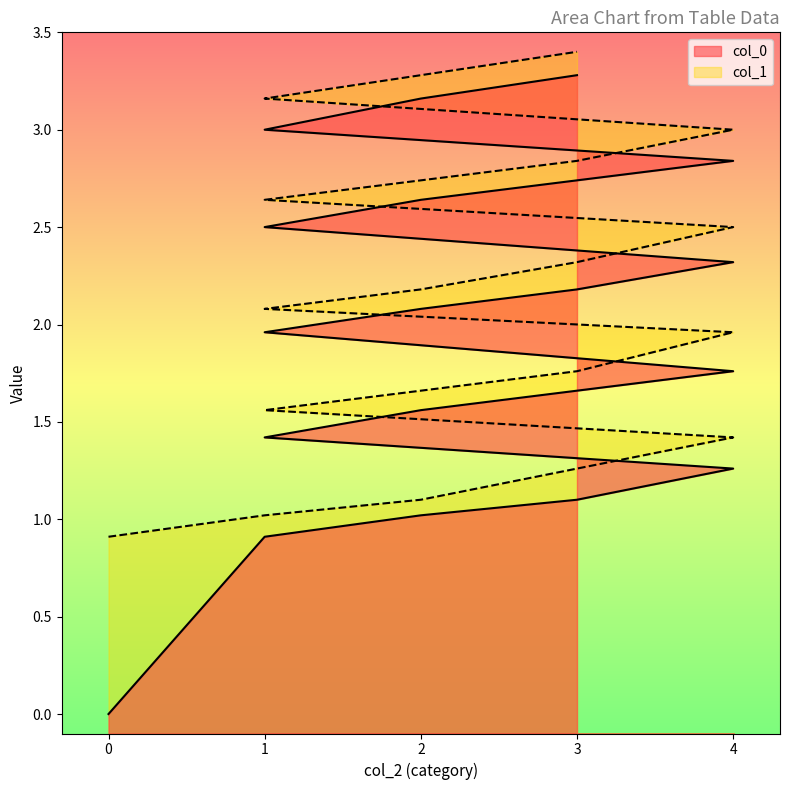

Which series has the largest total across all categories?

col_1